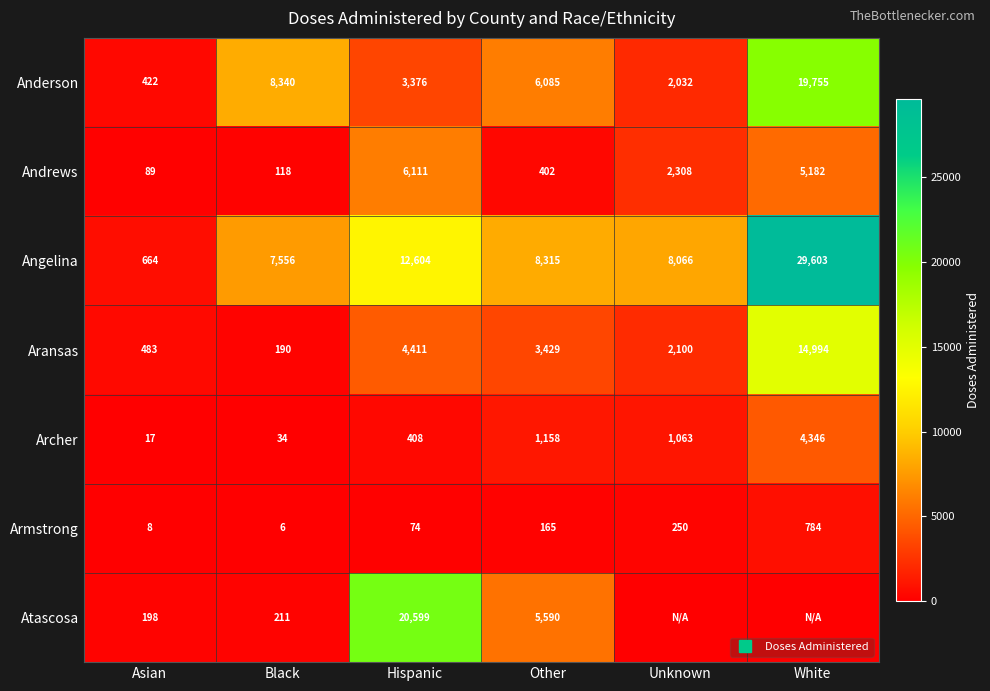

At Asian, list the series in order from largest to smallest.

Angelina, Aransas, Anderson, Atascosa, Andrews, Archer, Armstrong